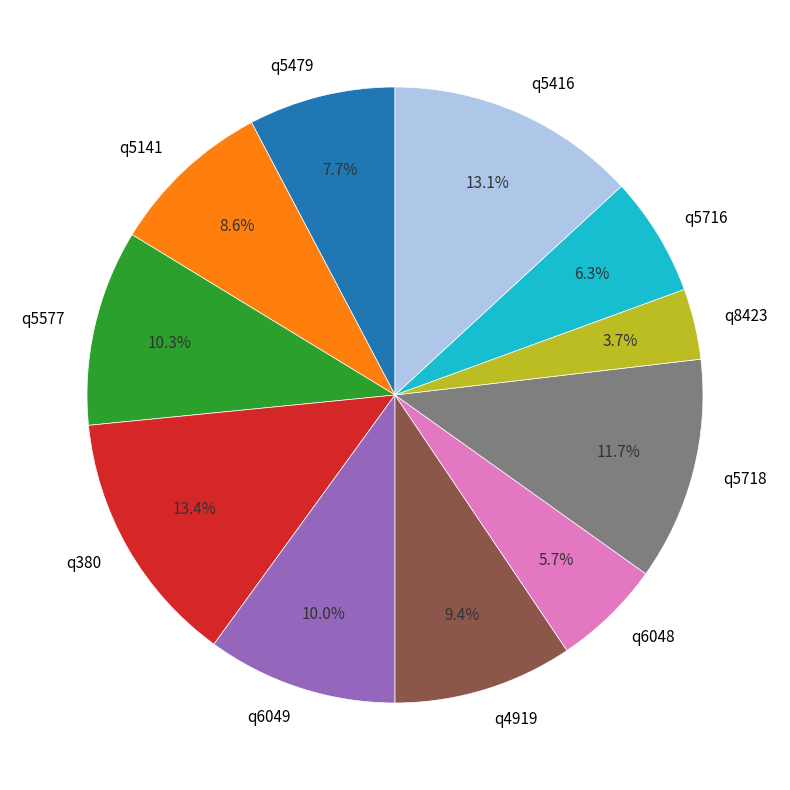

What is the smallest slice in the pie chart?

q8423